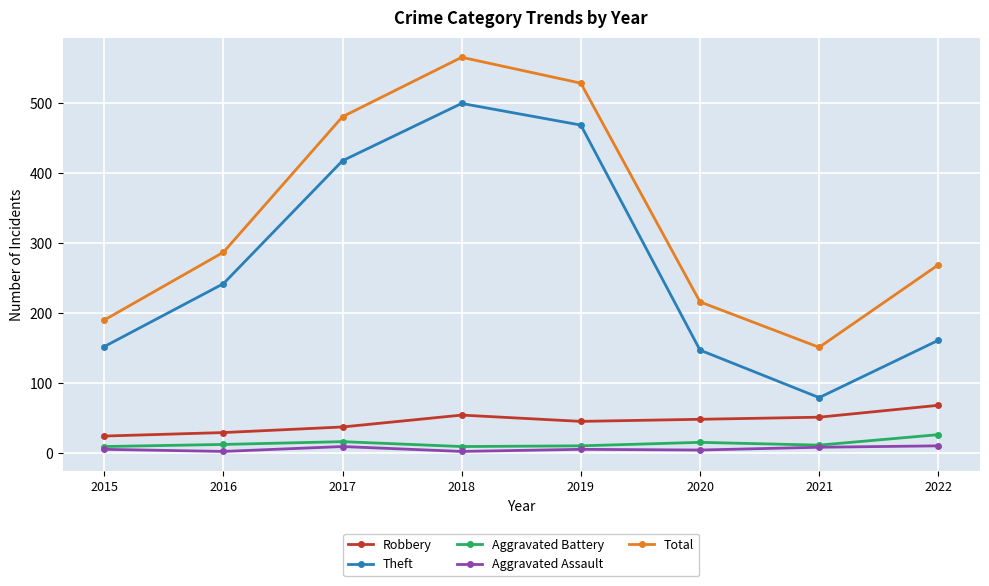

What is the difference between the second highest and minimum values in the Aggravated Assault series?

7